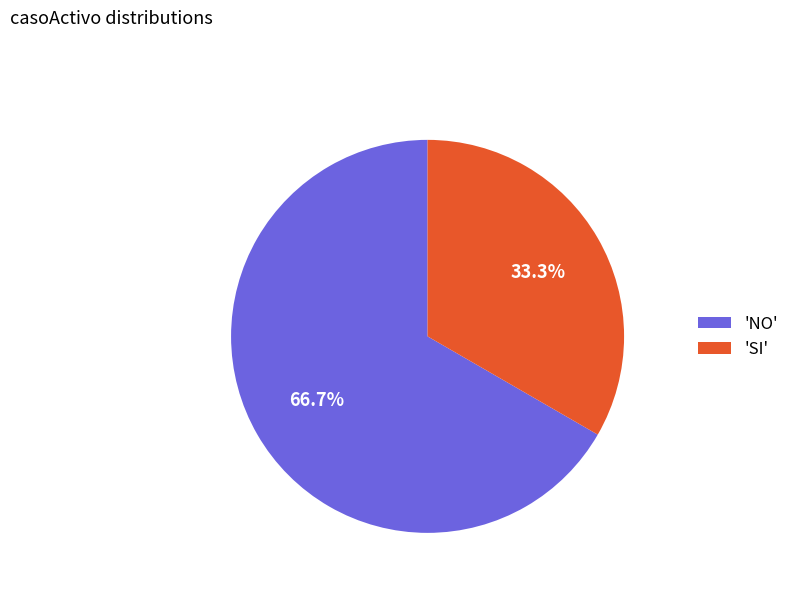

To the nearest percent, what is the average slice percentage?

50%